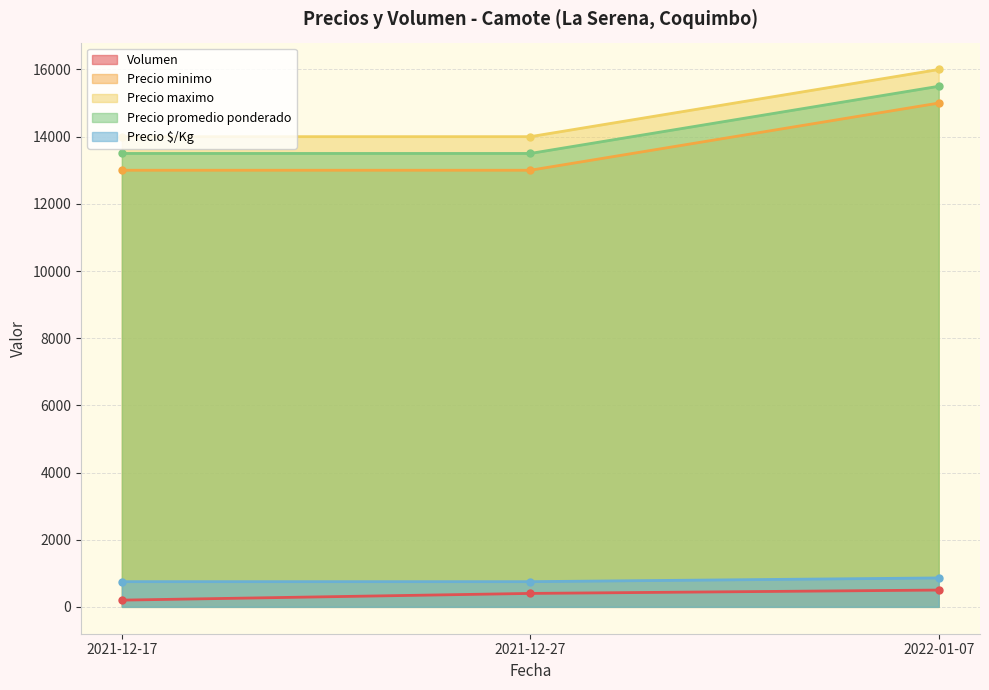

What is the difference between the Precio promedio ponderado values at 2022-01-07 and 2021-12-17?

2000